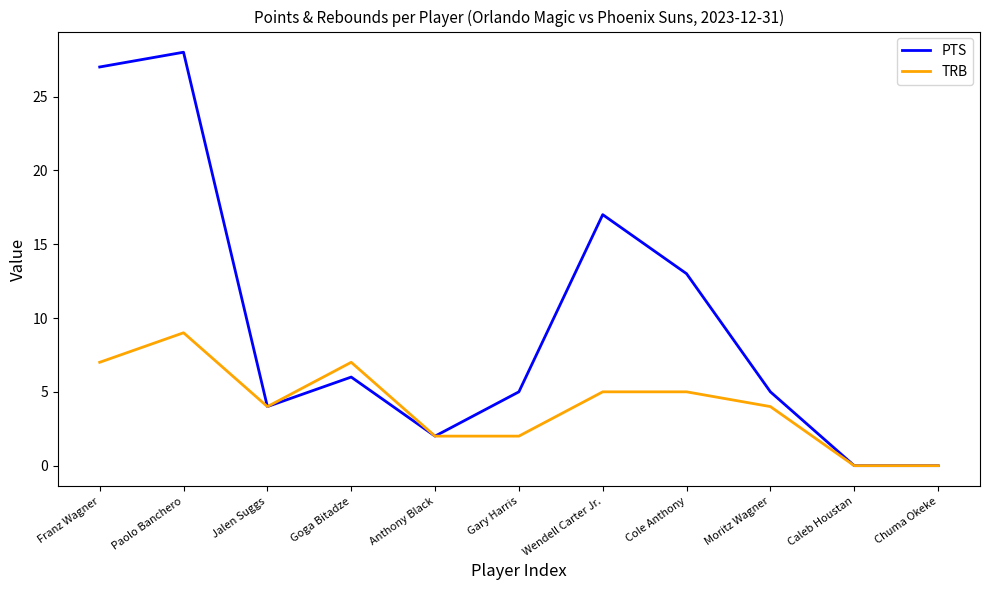

What position from the right is Moritz Wagner?

3